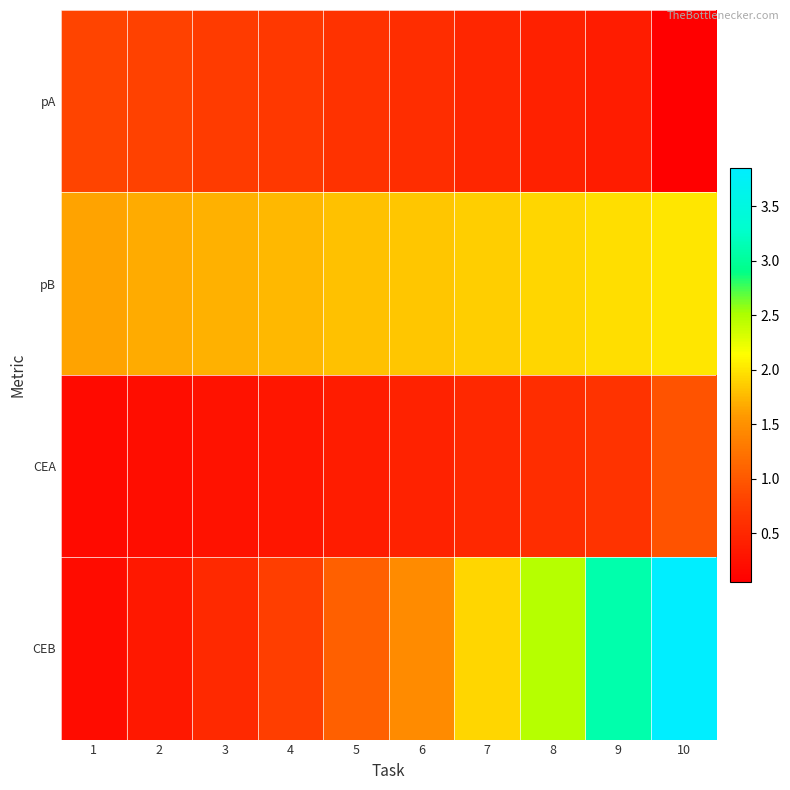

Which series has the widest spread of values?

CEB